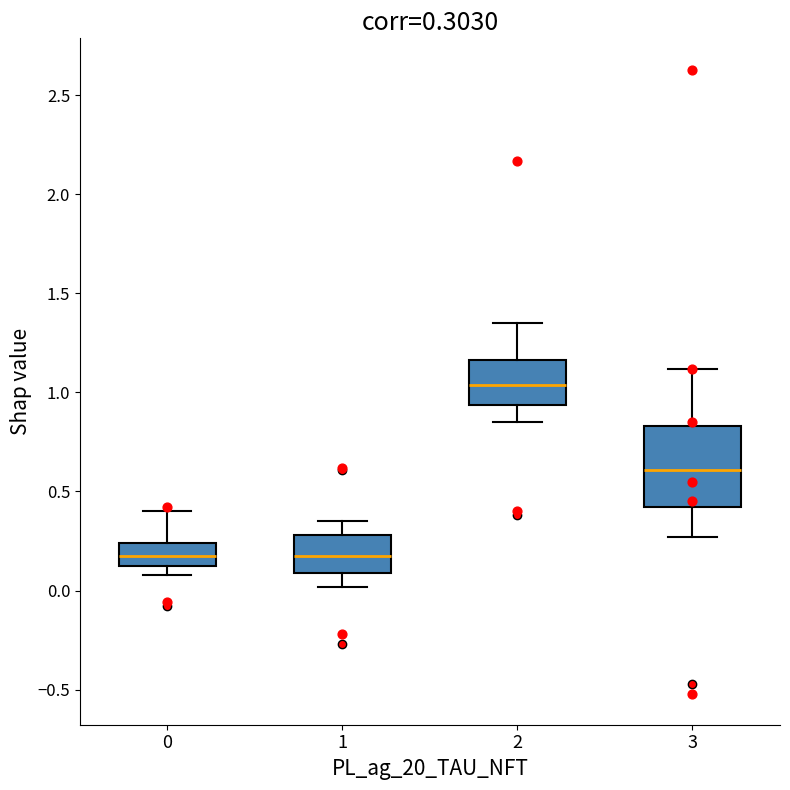

Comparing the boxes themselves (not the whiskers), which one is the tallest?

3